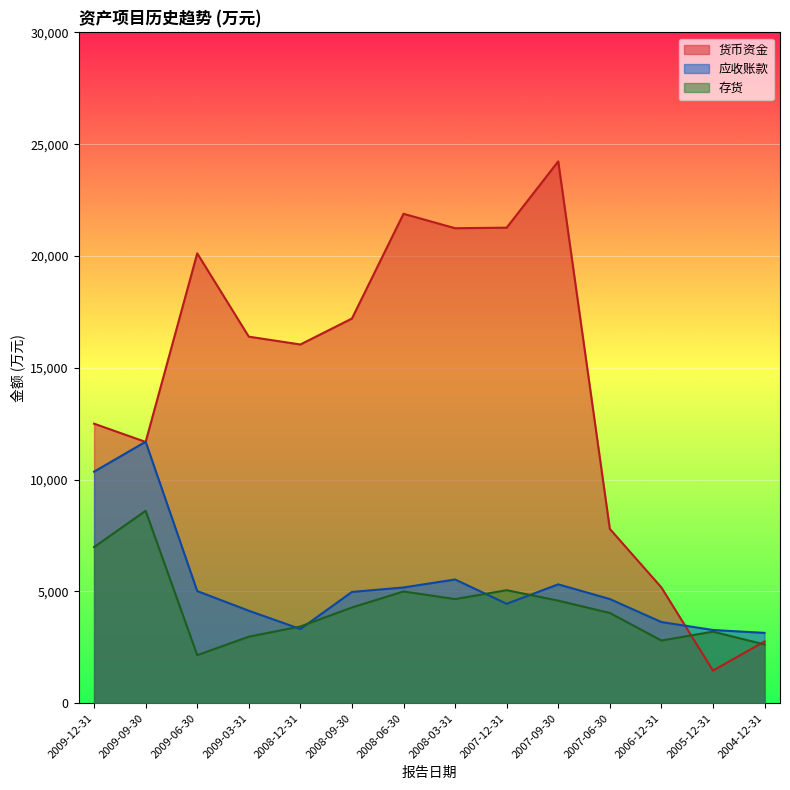

What is the difference between the maximum and minimum values in the 货币资金 series?

22769